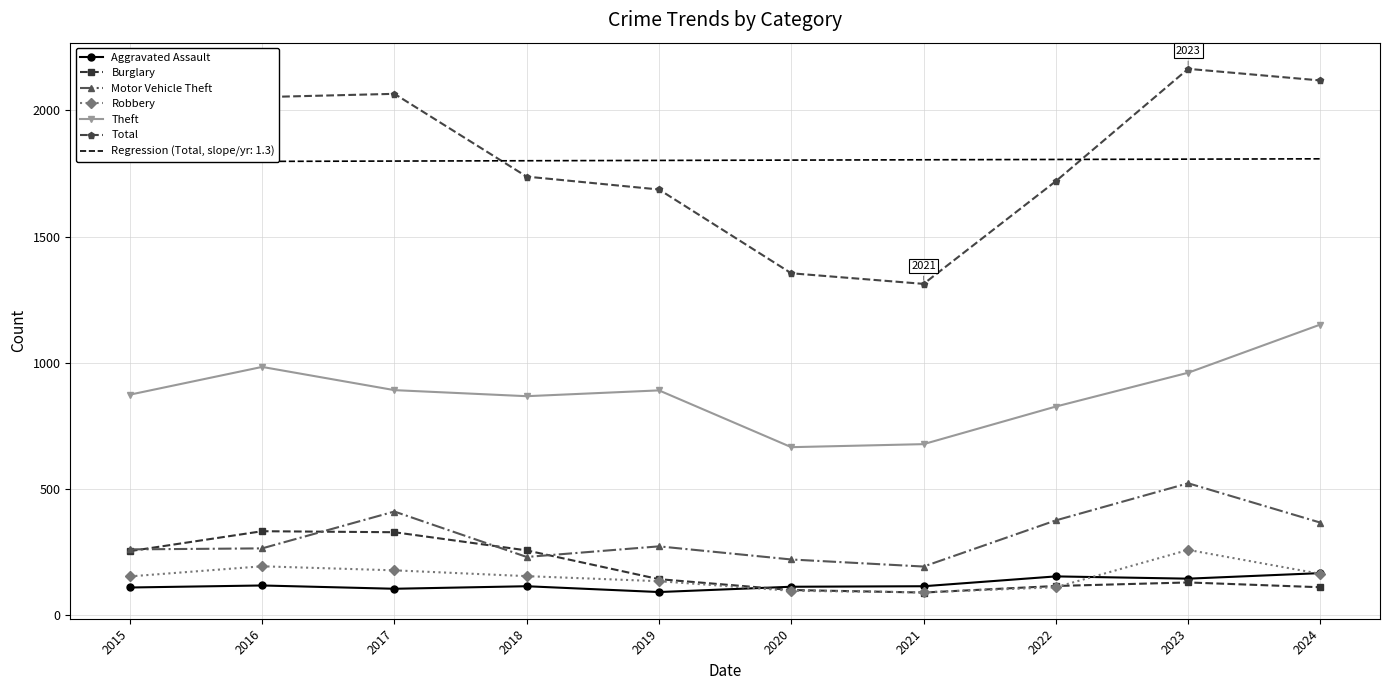

Reading left to right, what are all the values shown in this chart?

Aggravated Assault: 110	118	105	115	92	113	115	154	145	167
Burglary: 254	333	329	257	143	100	90	116	130	111
Motor Vehicle Theft: 261	265	411	231	273	221	193	376	523	367
Robbery: 154	194	178	155	135	97	91	111	259	164
Theft: 874	984	892	868	891	666	678	827	961	1152
Total: 1812	2053	2066	1738	1687	1355	1313	1720	2165	2119